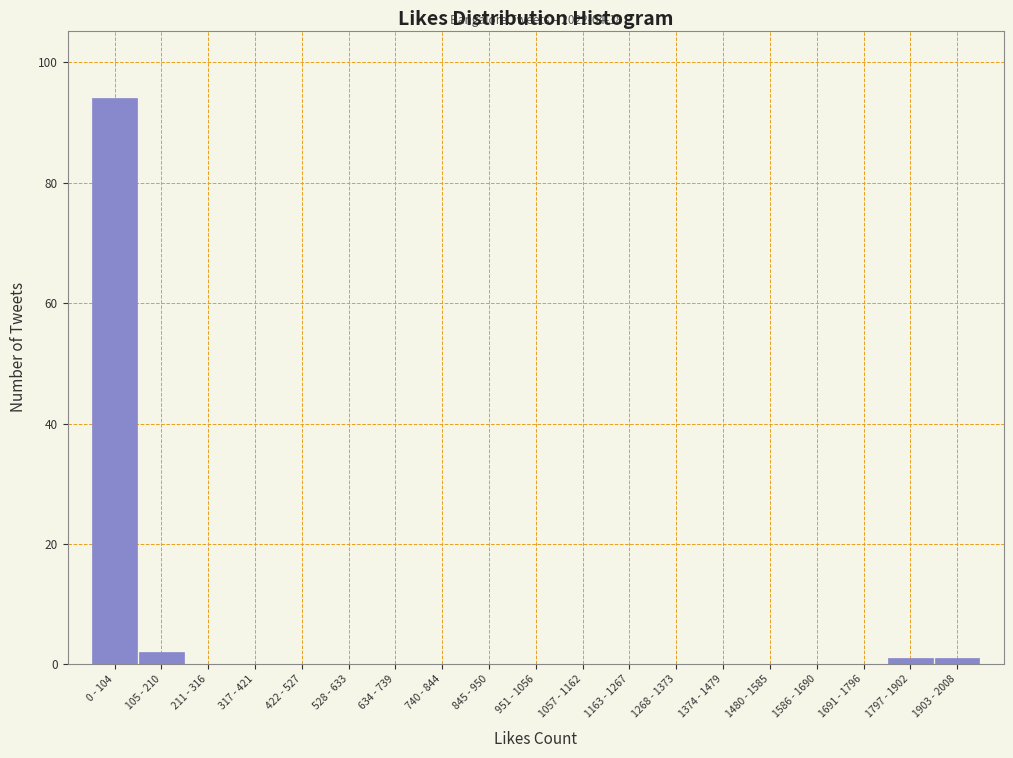

Reading left to right, what are all the values shown in this chart?

0 - 104=94	105 - 210=2	211 - 316=0	317 - 421=0	422 - 527=0	528 - 633=0	634 - 739=0	740 - 844=0	845 - 950=0	951 - 1056=0	1057 - 1162=0	1163 - 1267=0	1268 - 1373=0	1374 - 1479=0	1480 - 1585=0	1586 - 1690=0	1691 - 1796=0	1797 - 1902=1	1903 - 2008=1